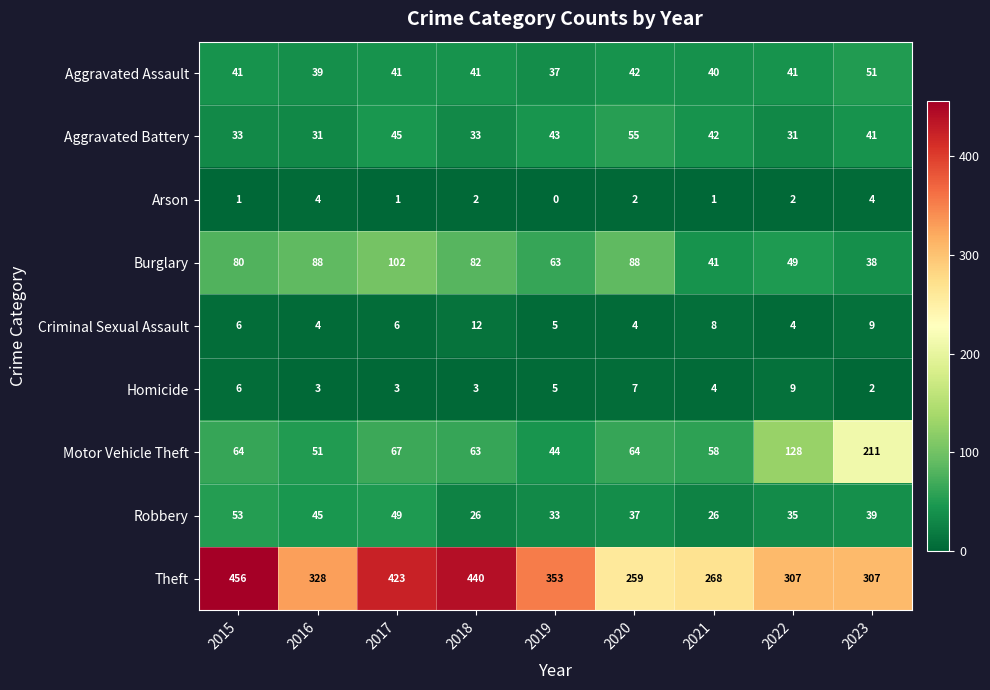

Which series has the widest spread of values?

Theft